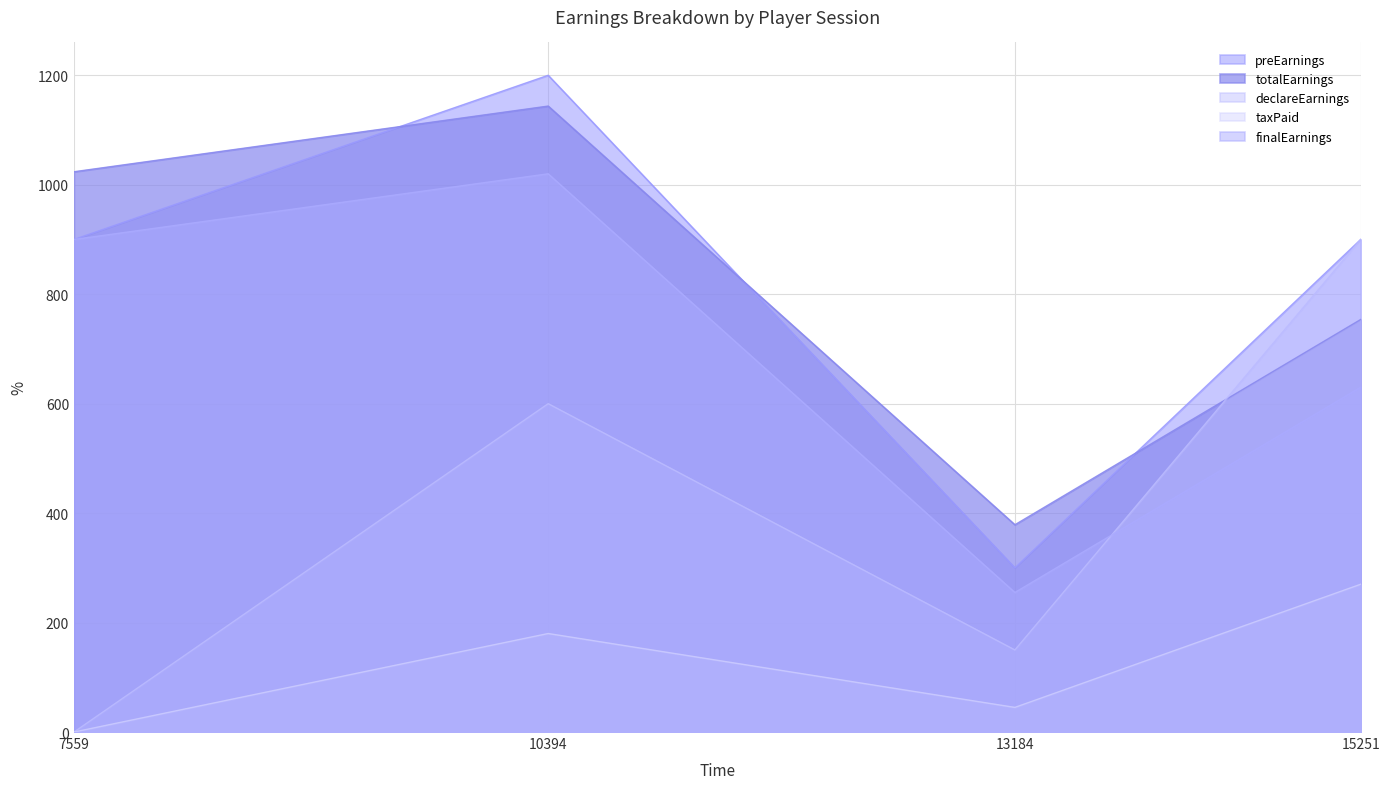

The value of finalEarnings at 10394 is 1579.0. True or false?

False